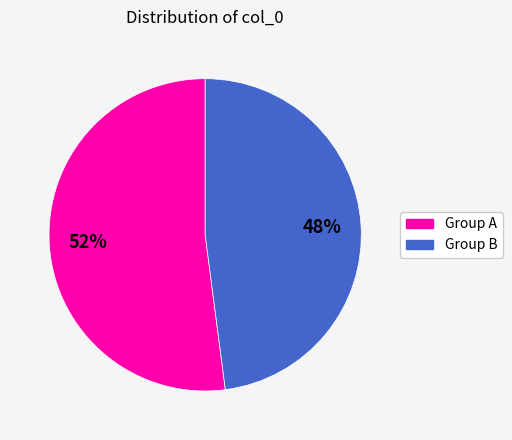

To the nearest percent, what is the average slice percentage?

50%